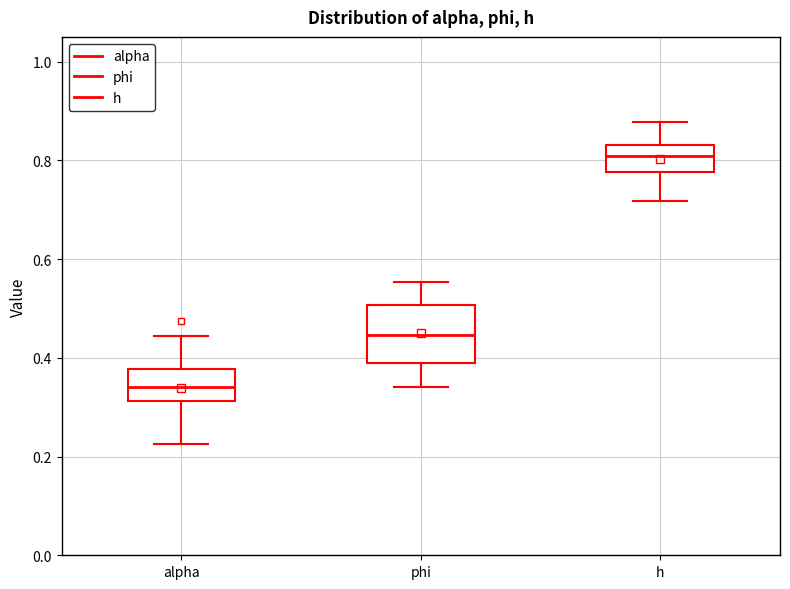

Reading left to right, transcribe this box plot: for each box, give where its median line is, the range the box spans, and where its two whiskers end, as read against the y-axis. The values are not printed on the chart, so give them approximately, as read against the axis.

alpha: median 0.34, box 0.32 to 0.38, whiskers 0.22 to 0.44
phi: median 0.44, box 0.38 to 0.50, whiskers 0.34 to 0.56
h: median 0.80, box 0.78 to 0.84, whiskers 0.72 to 0.88